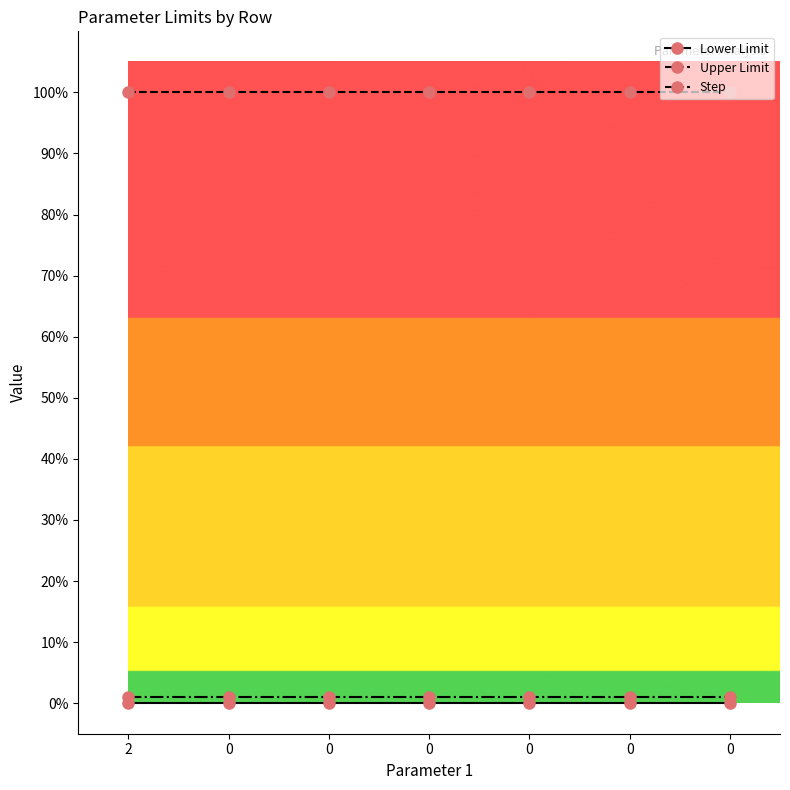

Reading right to left, what are all the values shown in this chart?

Lower Limit: 0	0	0	0	0	0	0
Upper Limit: 100	100	100	100	100	100	100
Step: 1	1	1	1	1	1	1